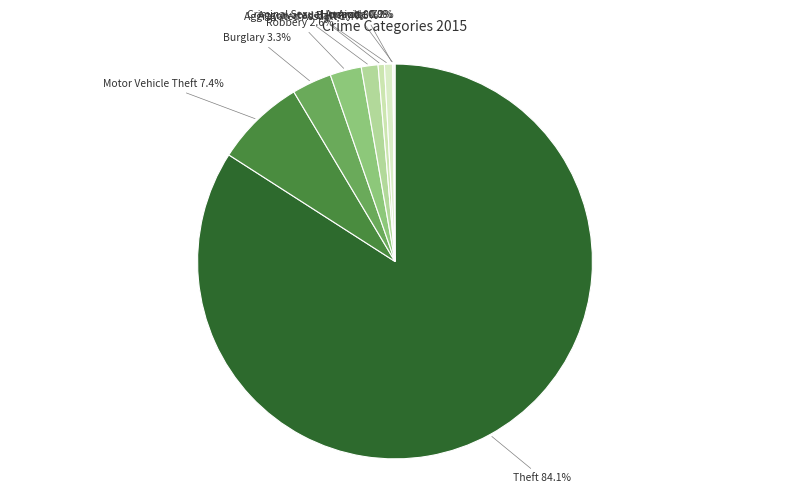

What percentage is the Criminal Sexual Assault slice, to the nearest percent?

1%